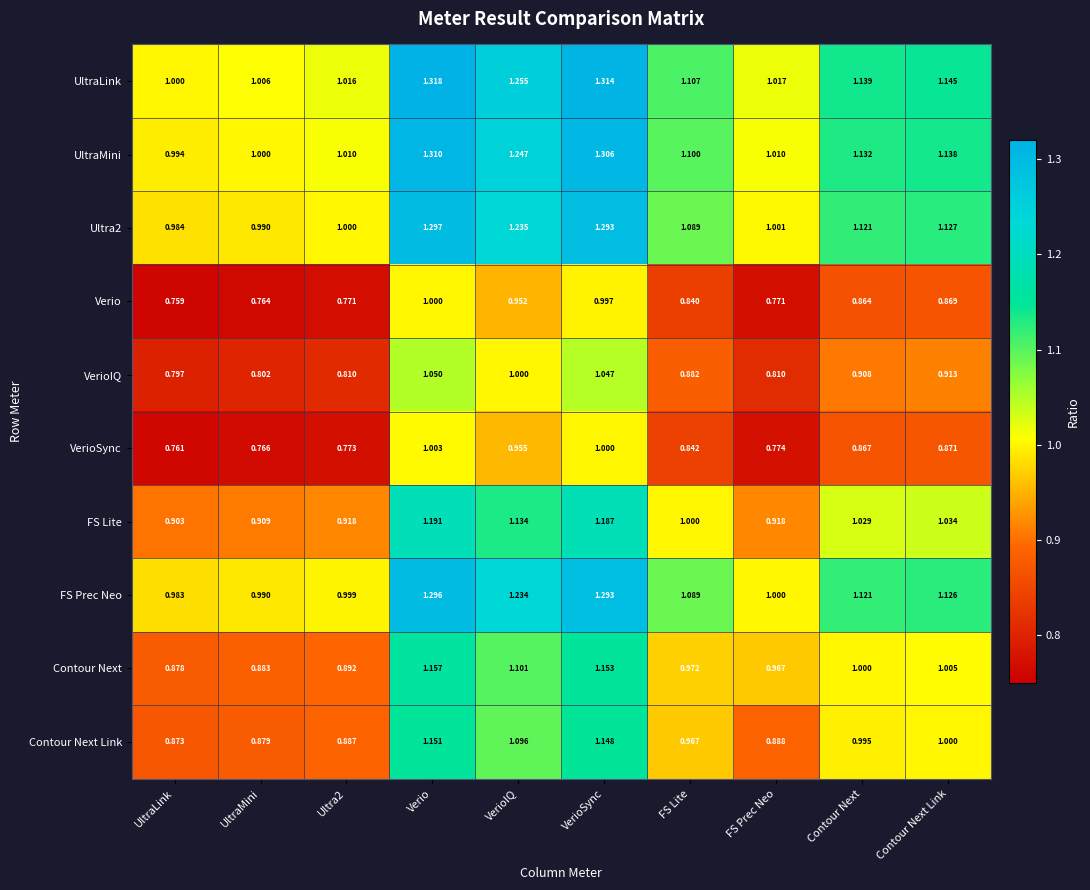

Which series has the largest total across all categories?

UltraLink